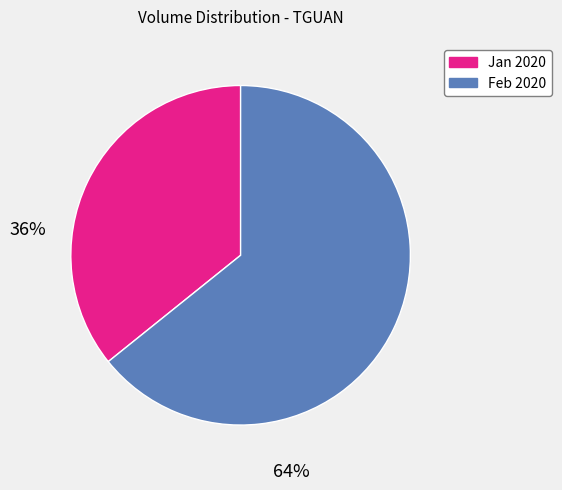

Is the sum of Feb 2020 and Jan 2020 greater than half?

Yes